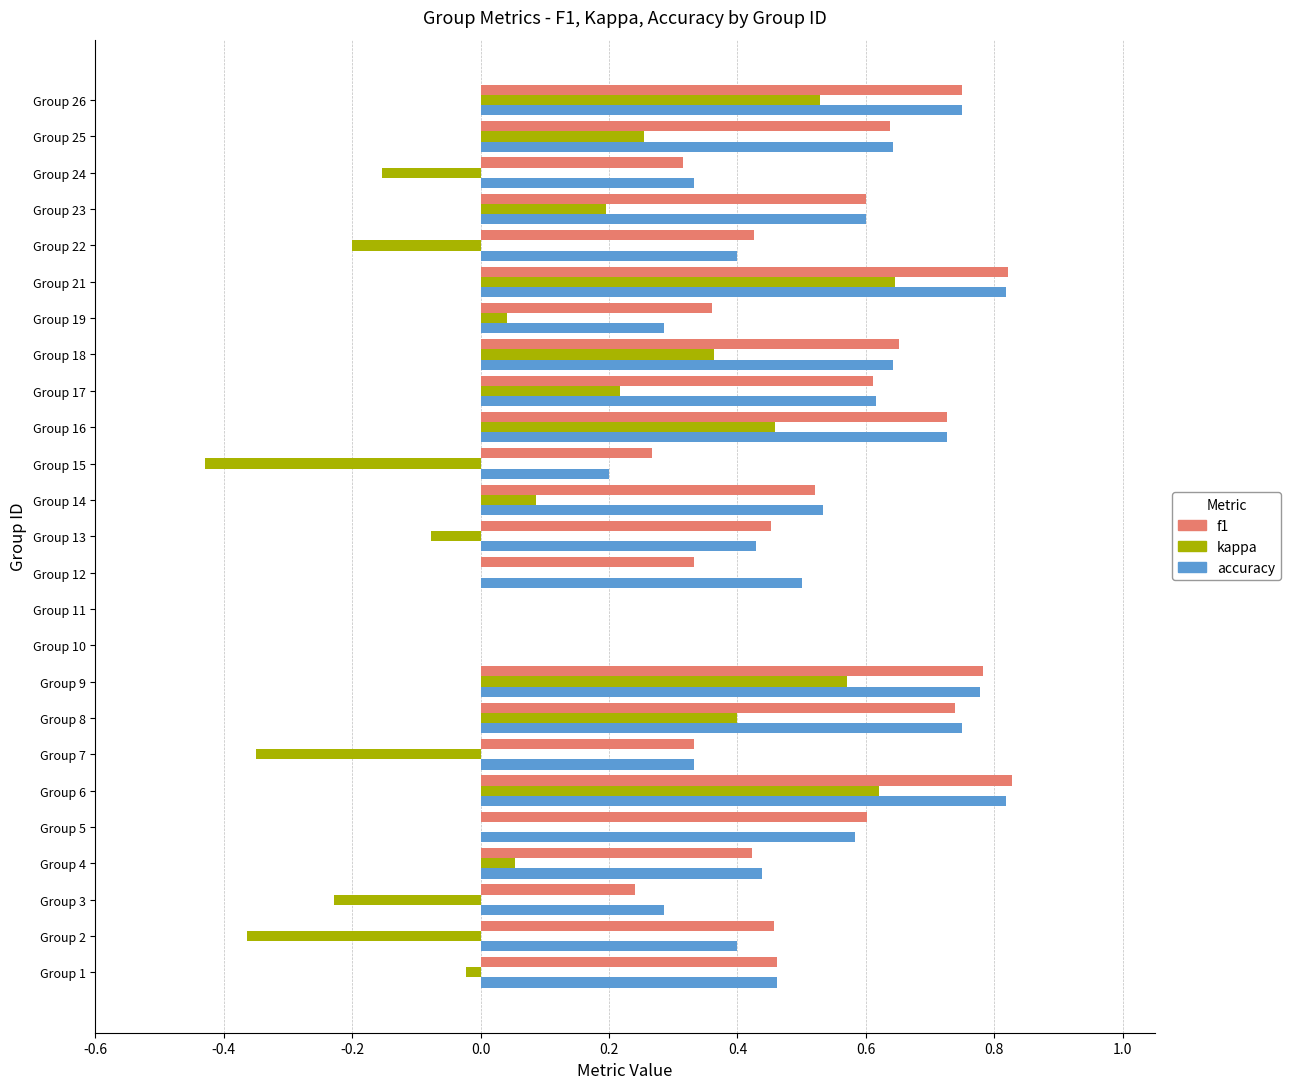

What is the sum of all kappa values?

2.6